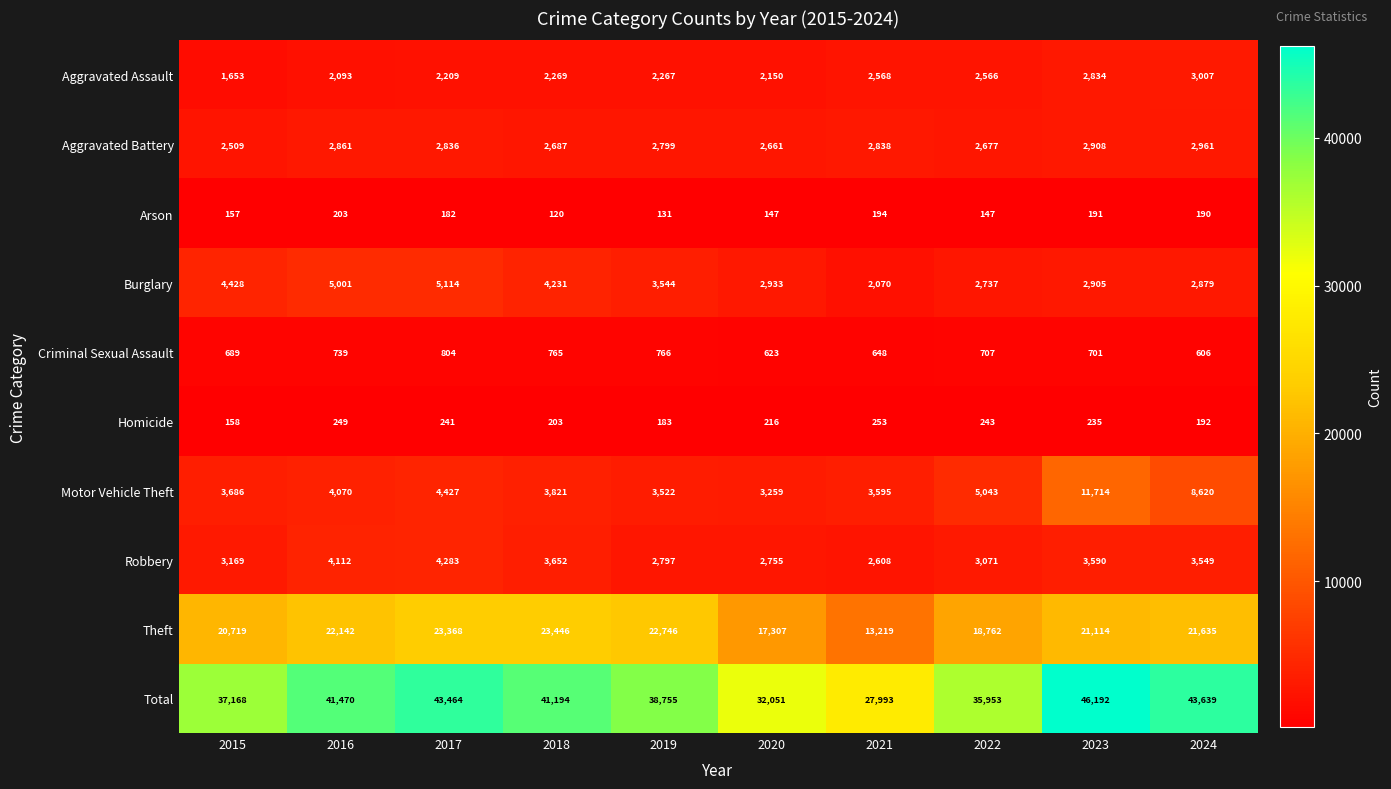

What is the sum of the Homicide values at 2024 and 2017?

433